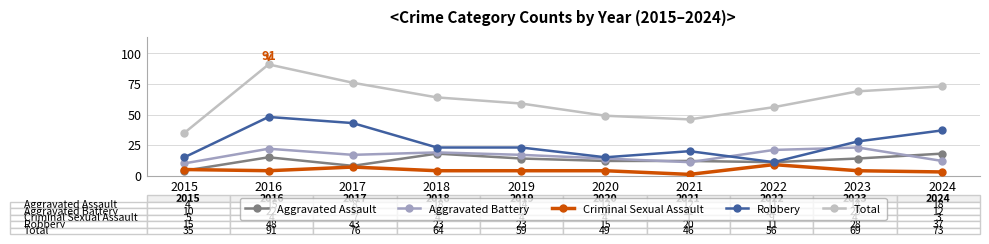

What is the difference between the Aggravated Battery values at 2018 and 2017?

2